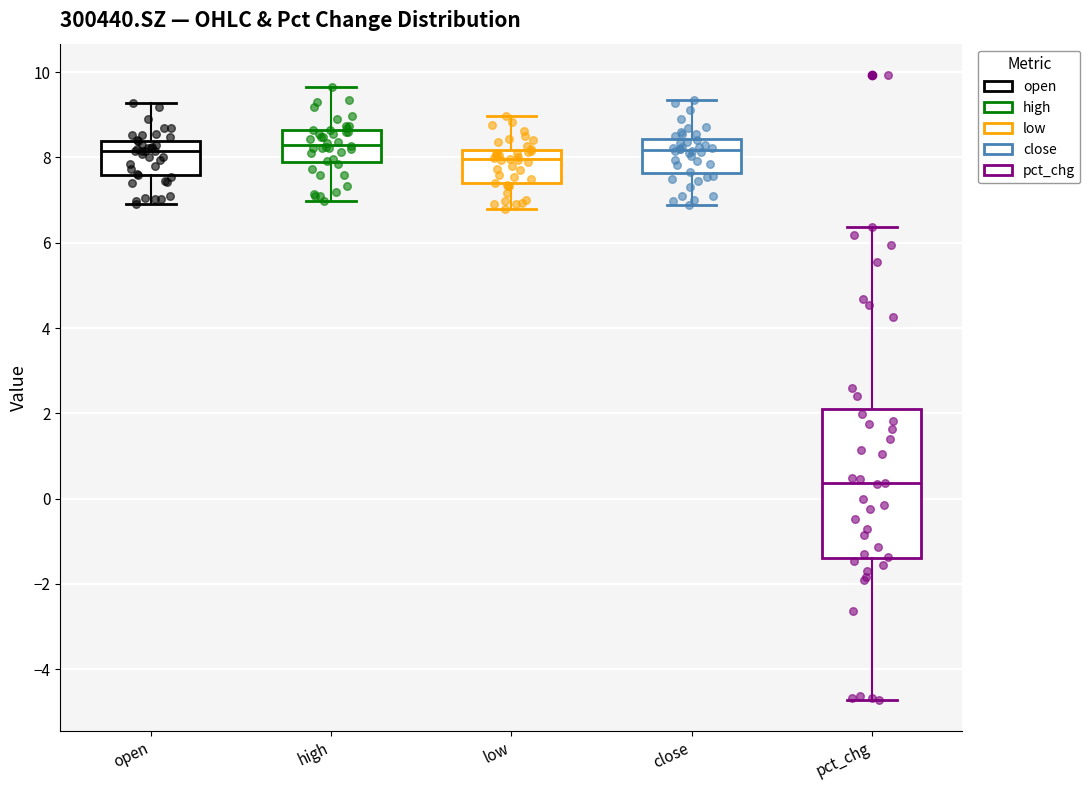

Which box is the tallest, from its lower edge to its upper edge?

pct_chg